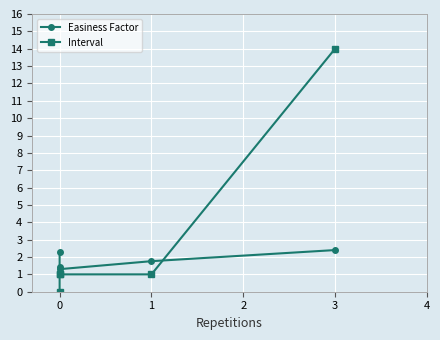

What position from the left is 1?

3